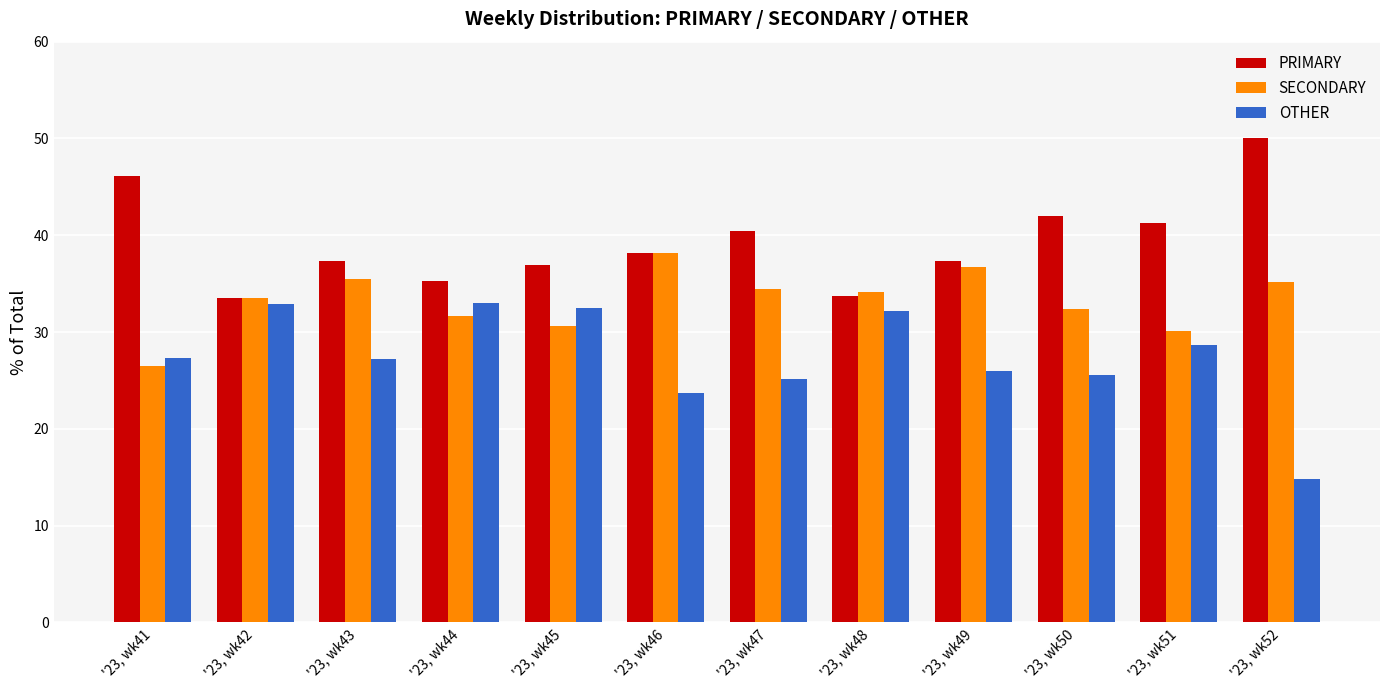

Is it true that OTHER equals 50.2 at '23, wk45?

False